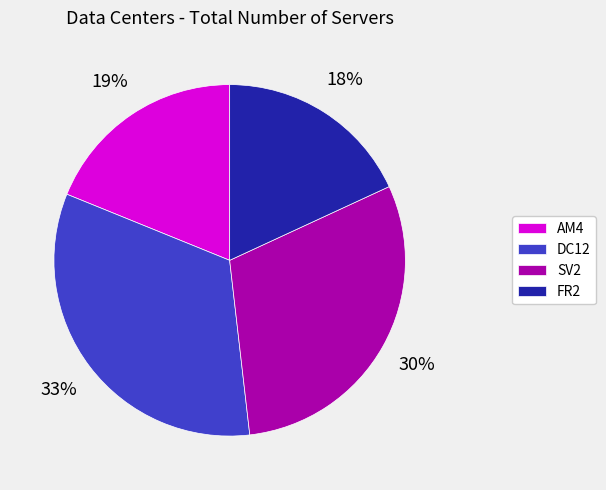

To the nearest percent, what is the average slice percentage?

25%